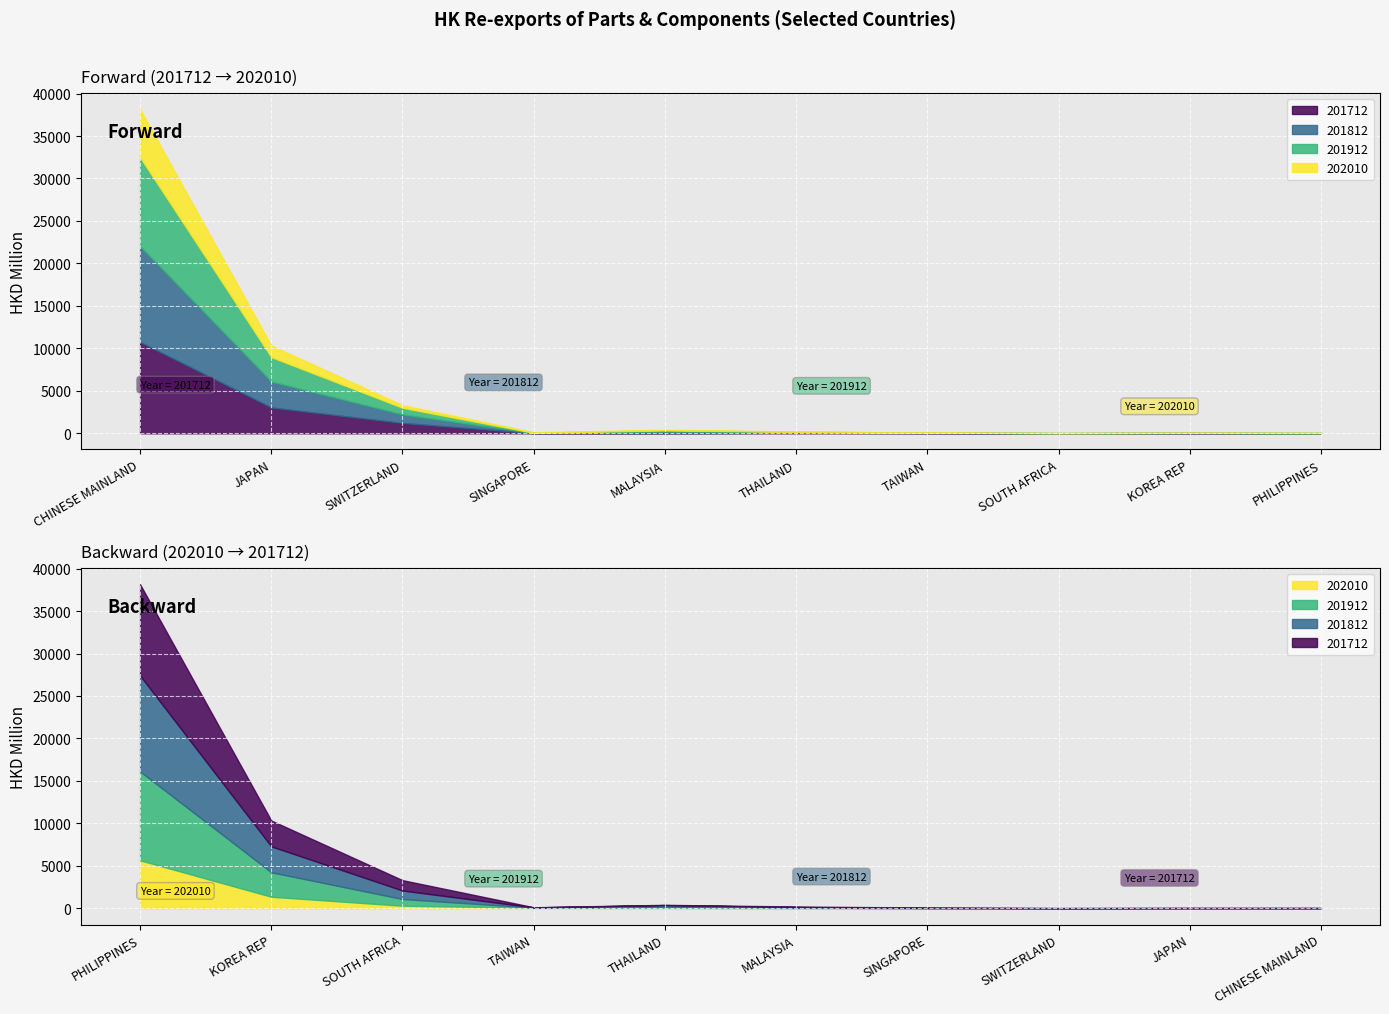

True or false: 202010 has a value of 32.9 at SINGAPORE.

False